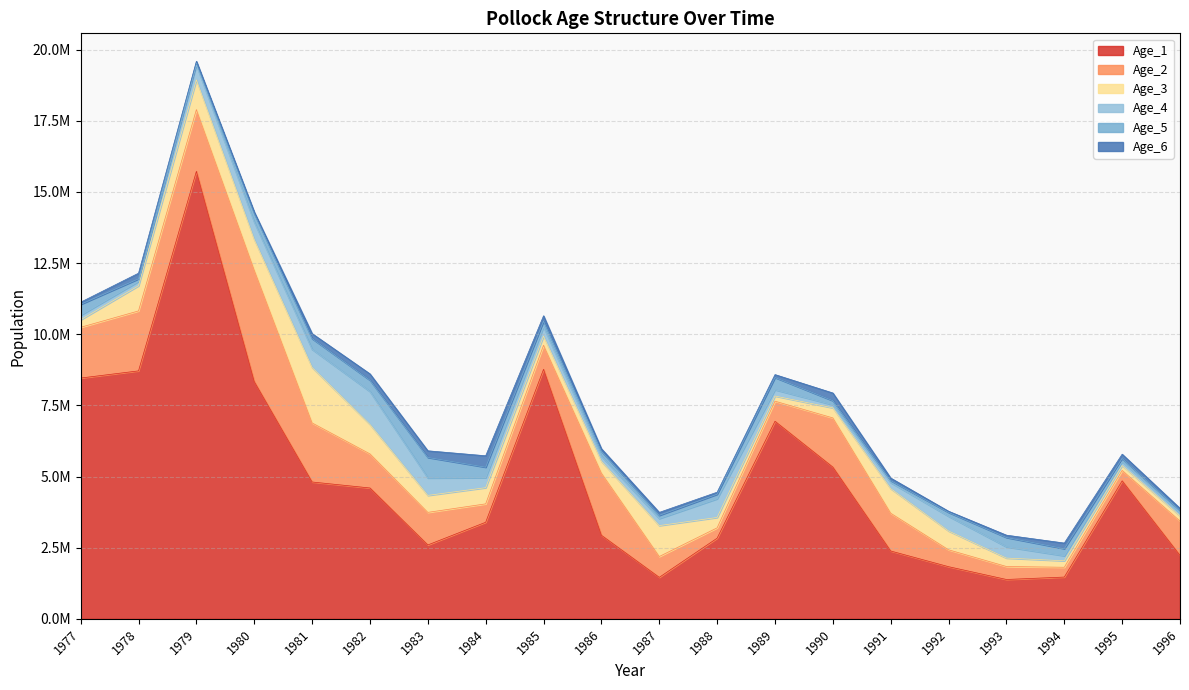

What is the total value across all series at 1990?

7935170.9